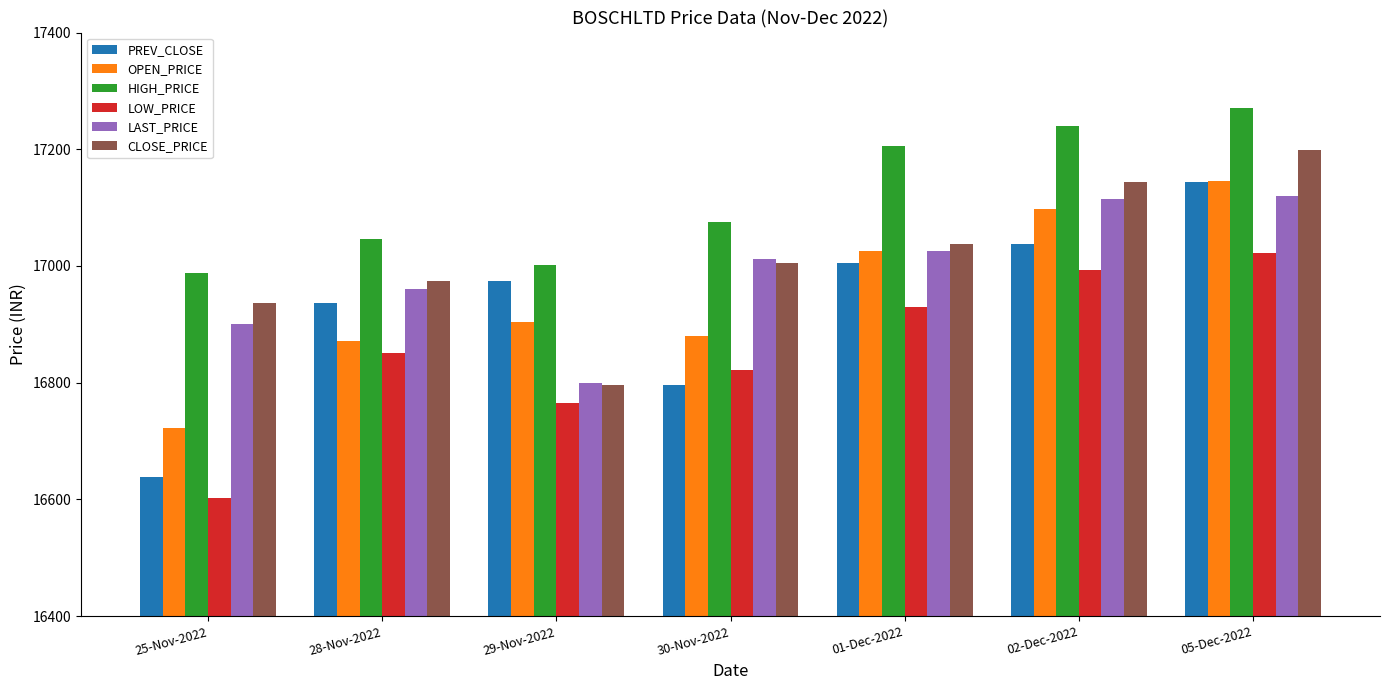

At how many categories does at least one series exceed 16715?

7